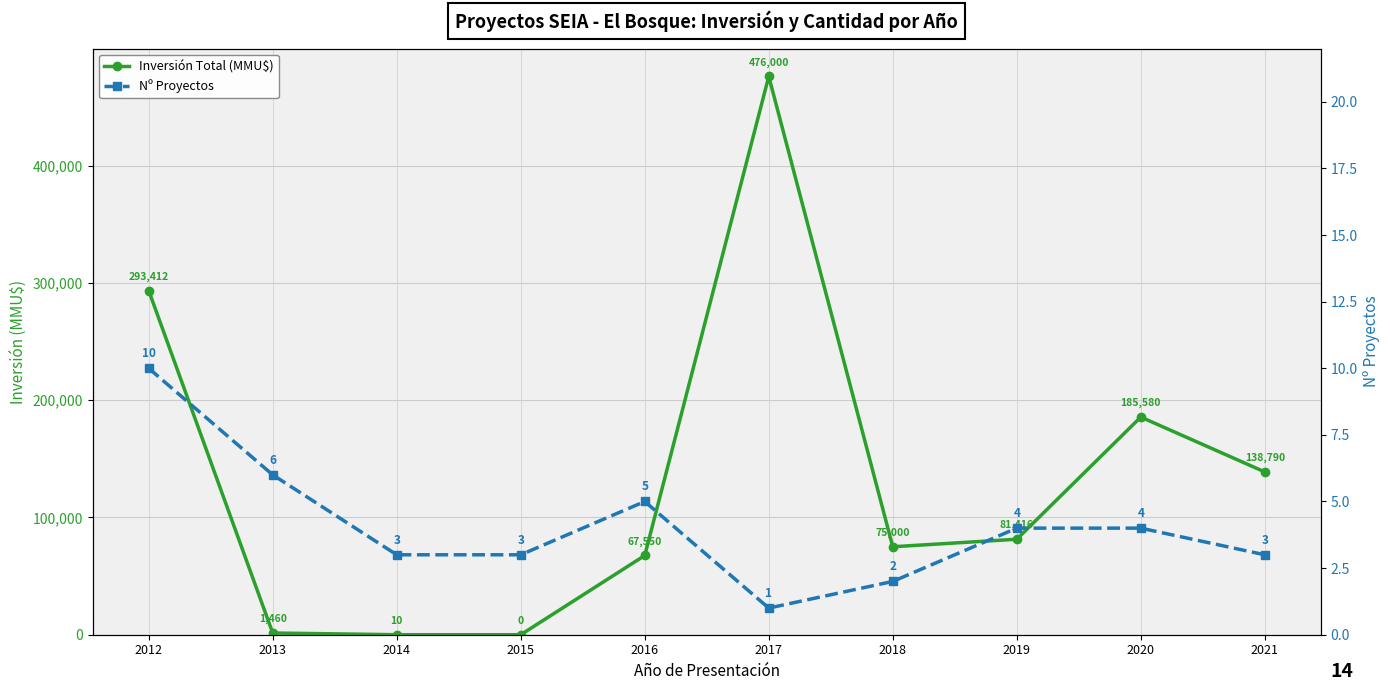

How many lines are shown in the chart?

2